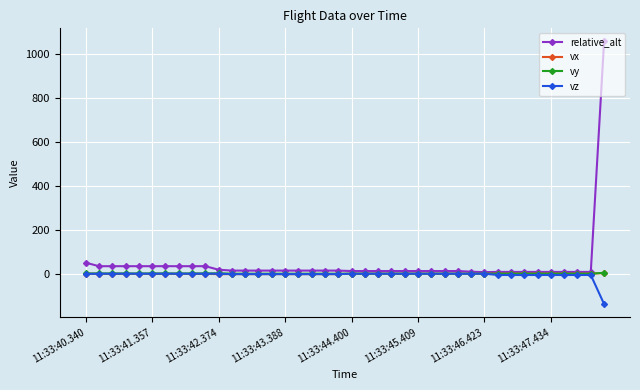

What is the highest value of the relative_alt series?

1055